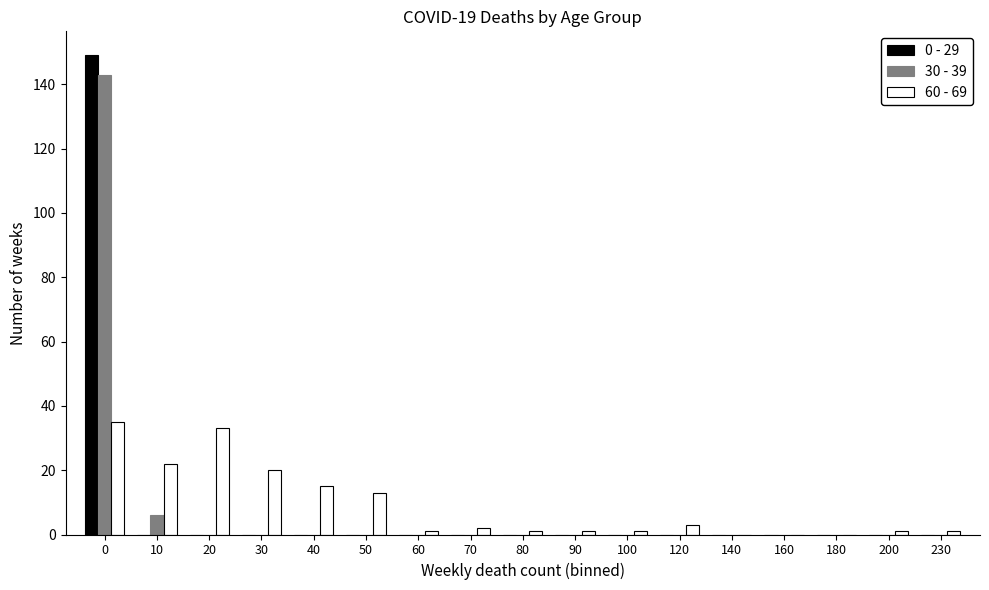

What is the greatest value displayed?

149